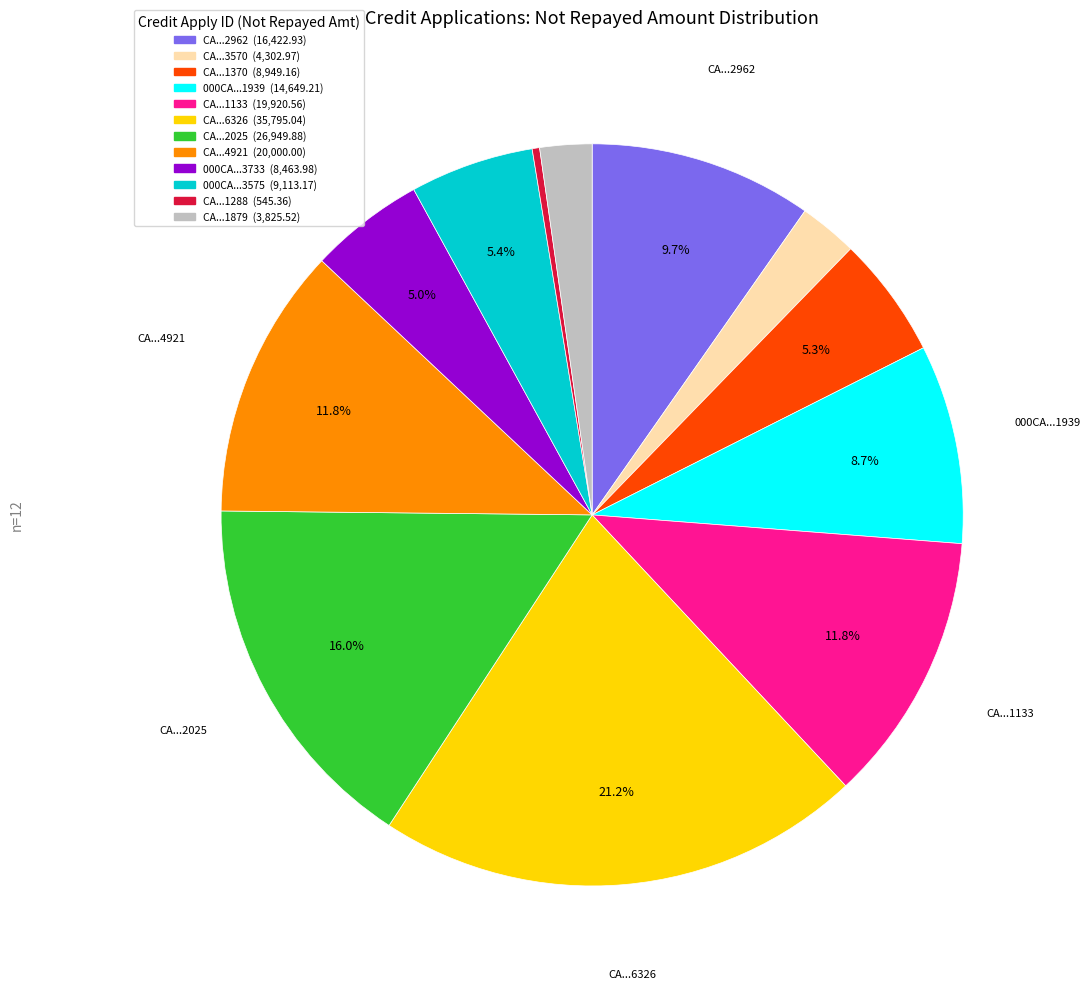

Is there any slice that represents more than half of the pie?

No